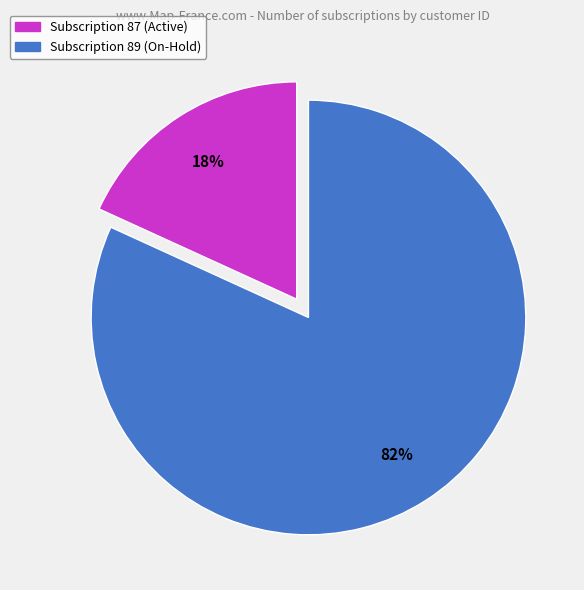

To the nearest percent, what is the average slice percentage?

50%